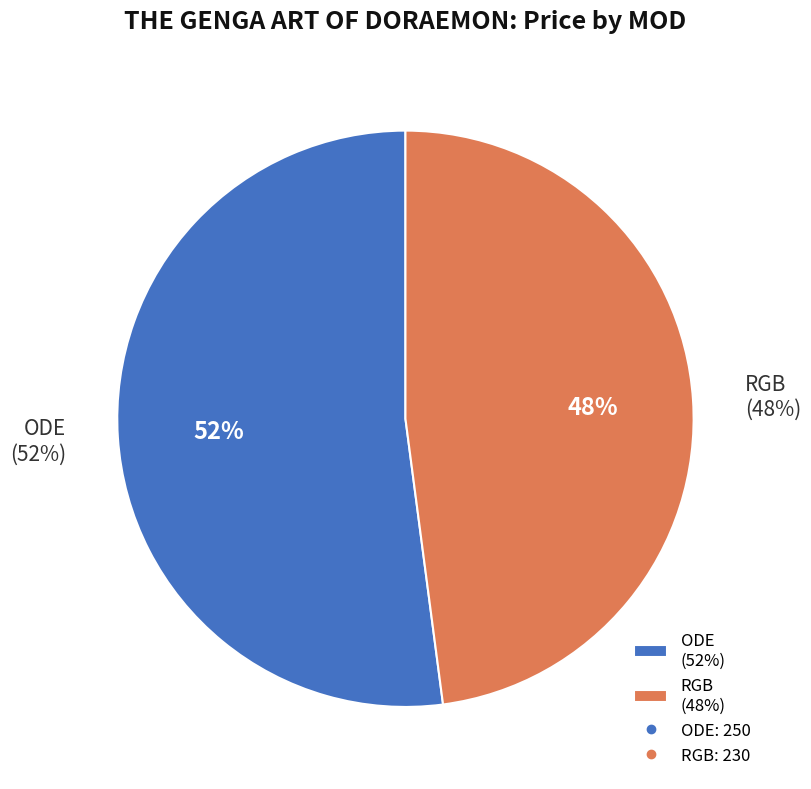

Rank the categories by value from highest to lowest.

ODE, RGB